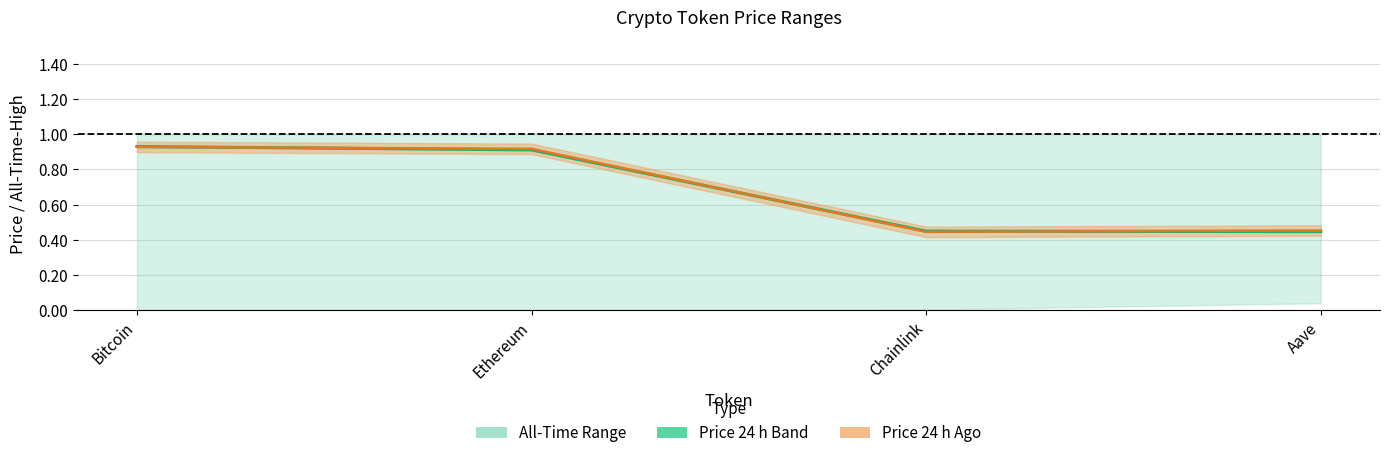

At which category is the sum across all series the highest?

Bitcoin